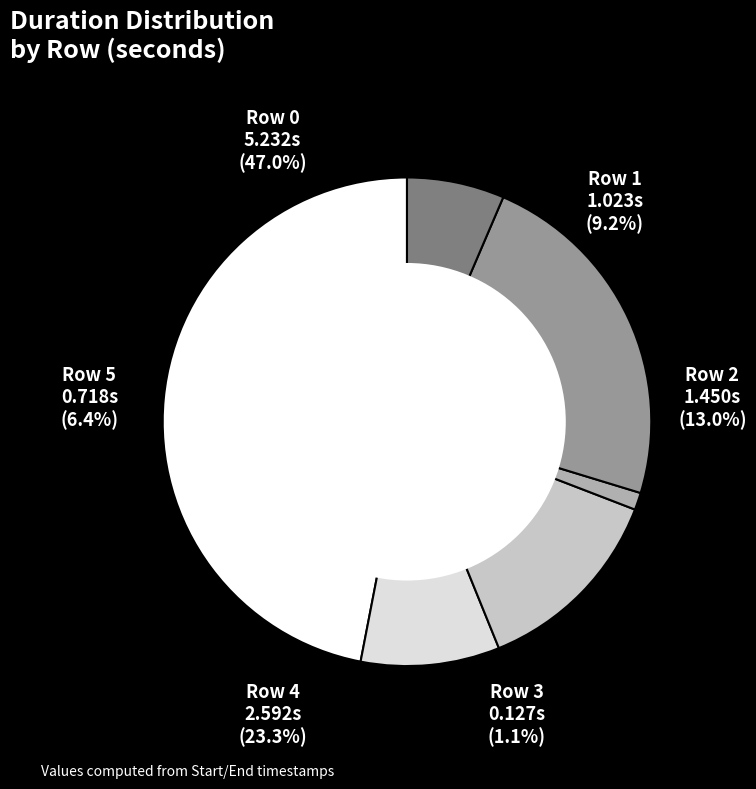

Count the number of slices in the pie.

6